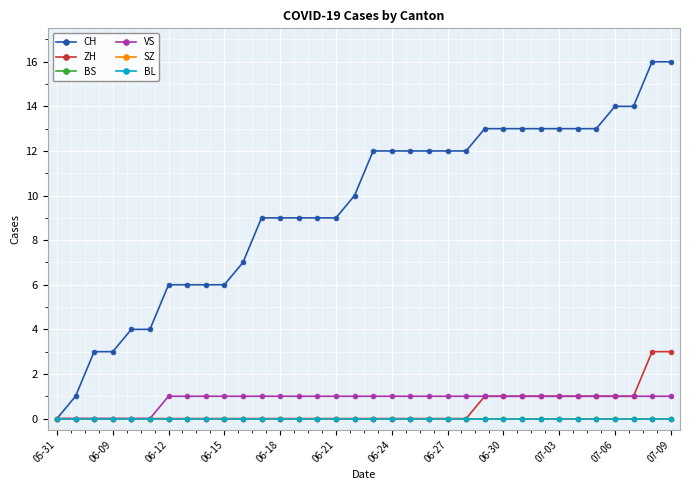

How many lines are shown in the chart?

6